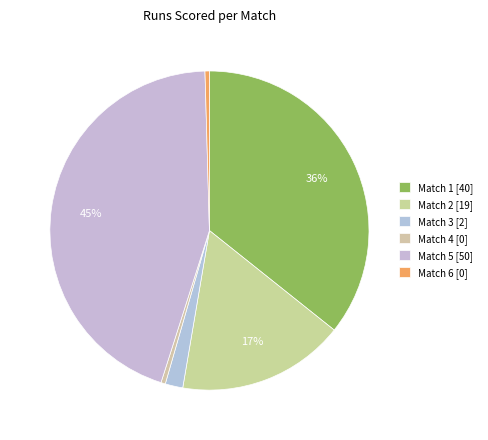

Count the number of slices in the pie.

6